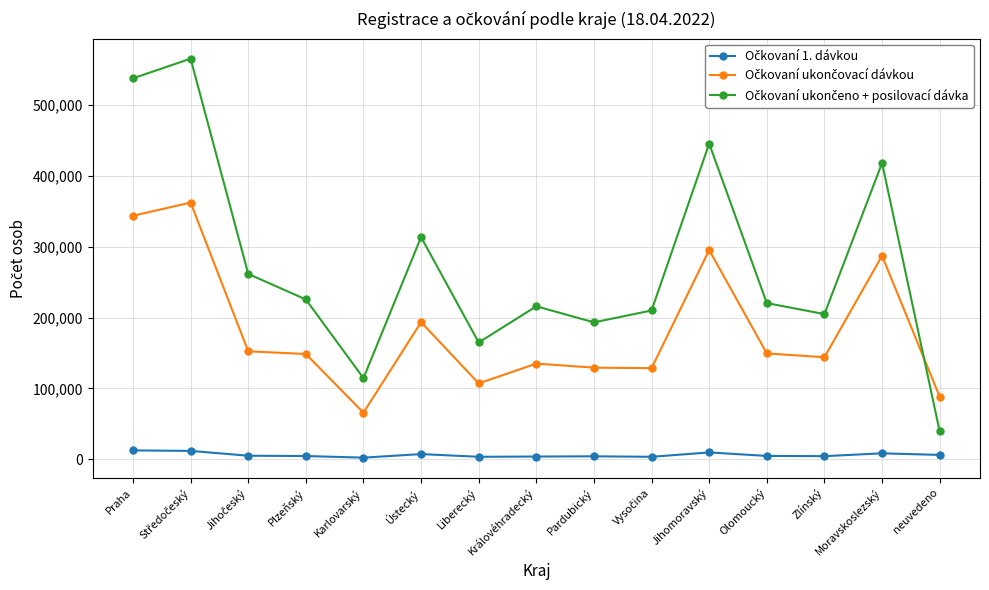

What is the total value across all series at Královéhradecký?

354709